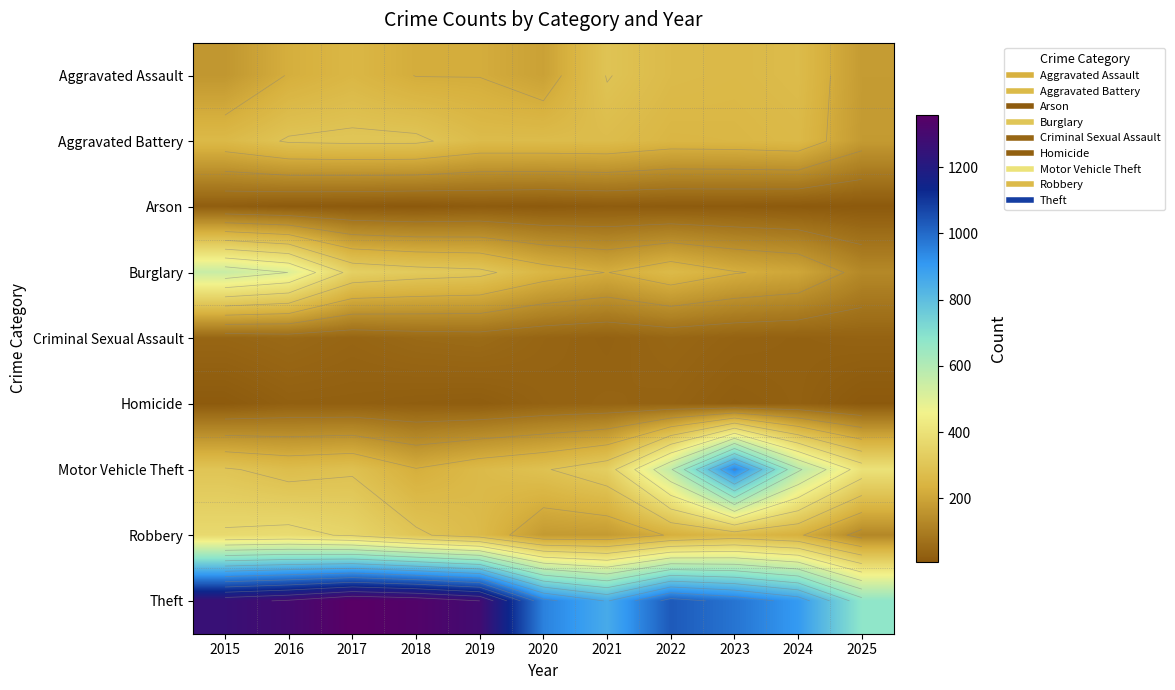

True or false: Aggravated Battery has a value of 267 at 2019.

True